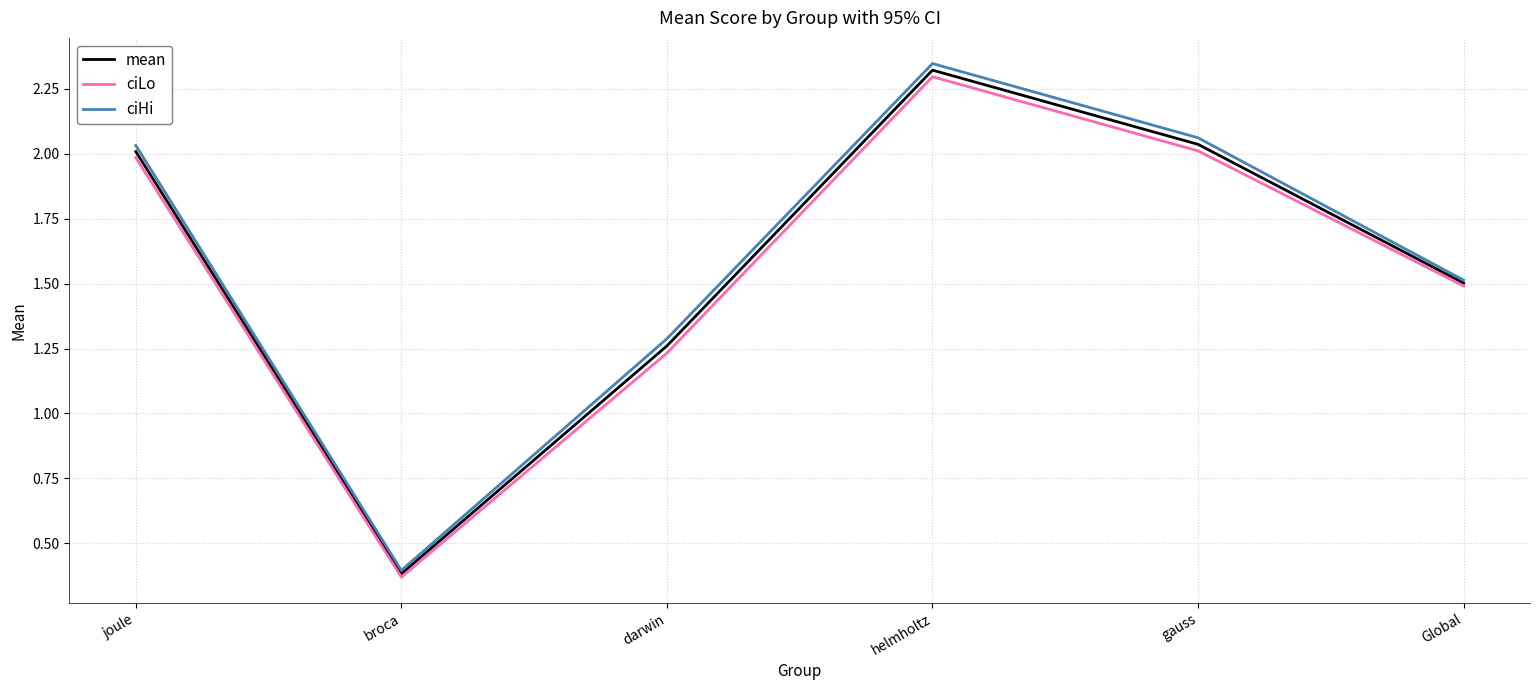

True or false: ciLo has more than 0 interior local peaks.

True